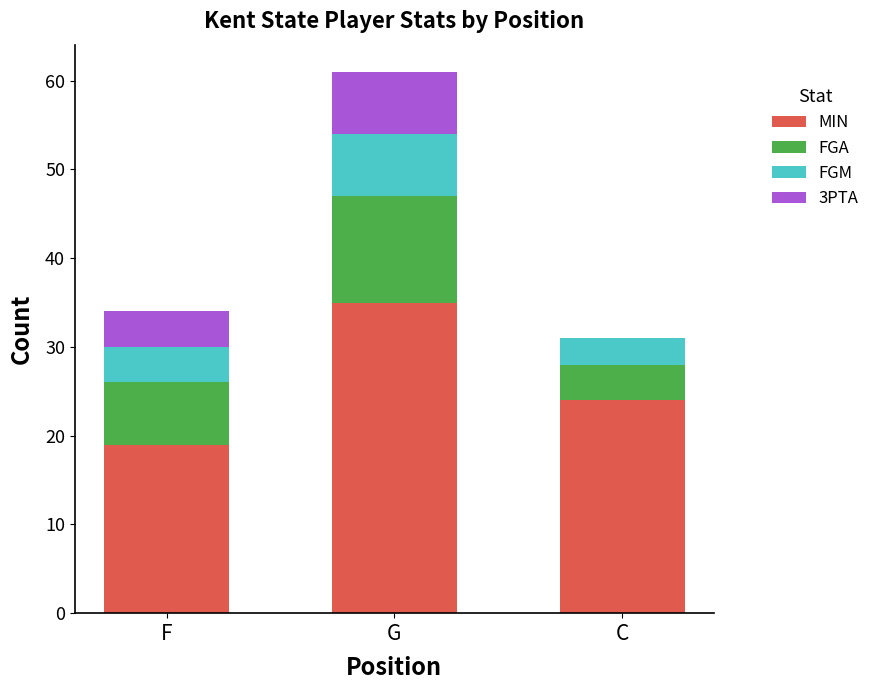

How many series are shown in this chart?

4